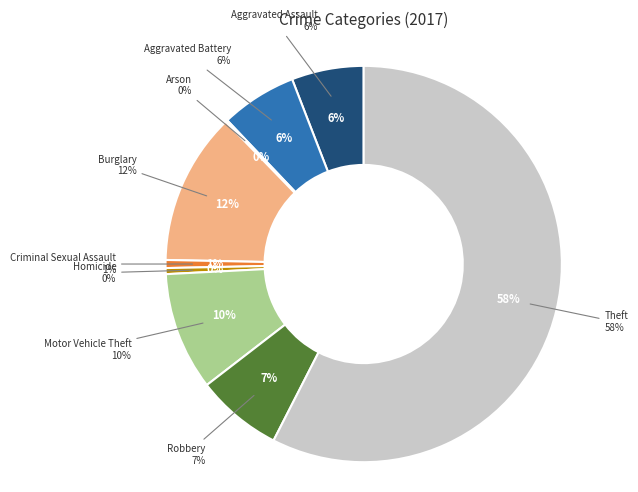

True or false: Robbery accounts for 7% of the total.

True